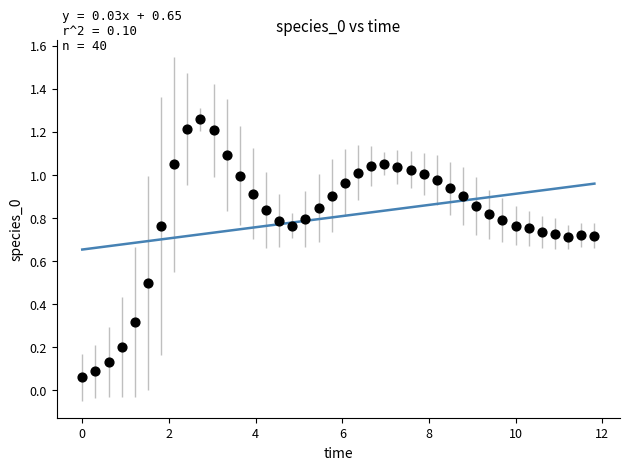

What is the range of Y values (max minus min)?

1.2